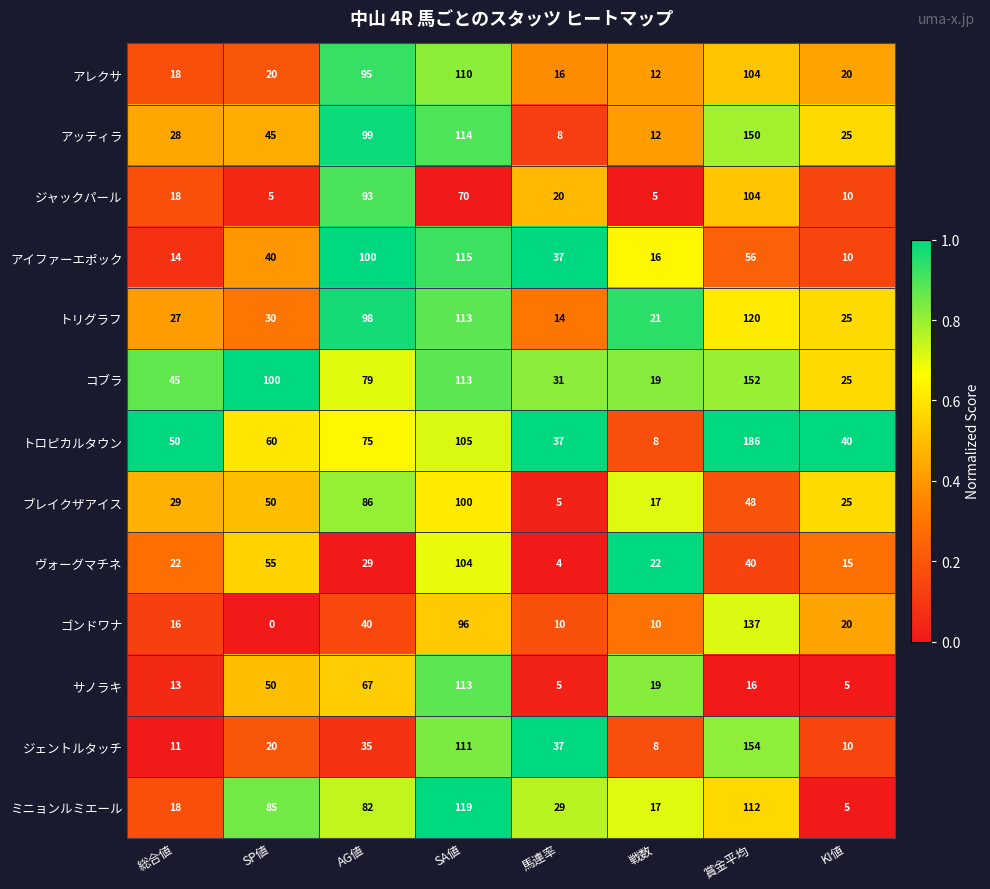

The value of アッティラ at 総合値 is 45. True or false?

False